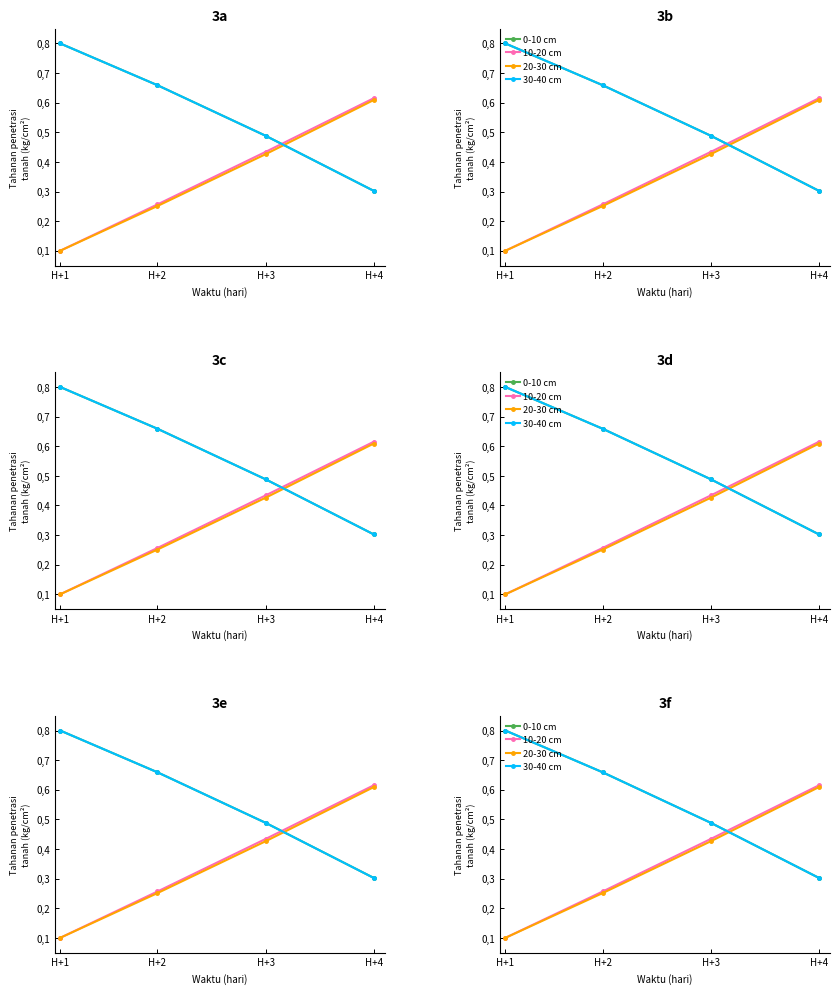

At which label is 30-40 cm closest to 0?

H+4